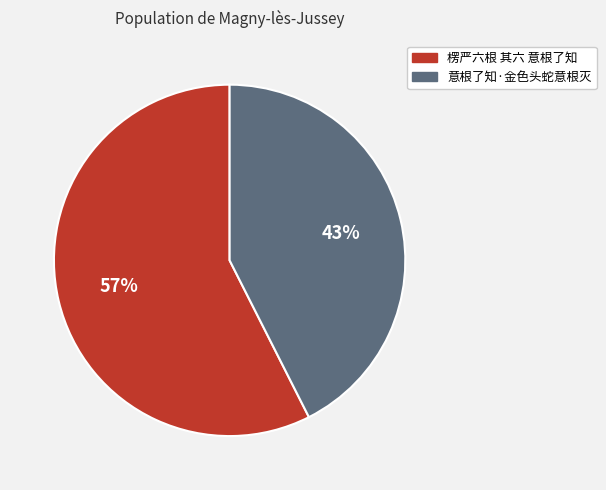

Is there any slice that represents more than half of the pie?

Yes